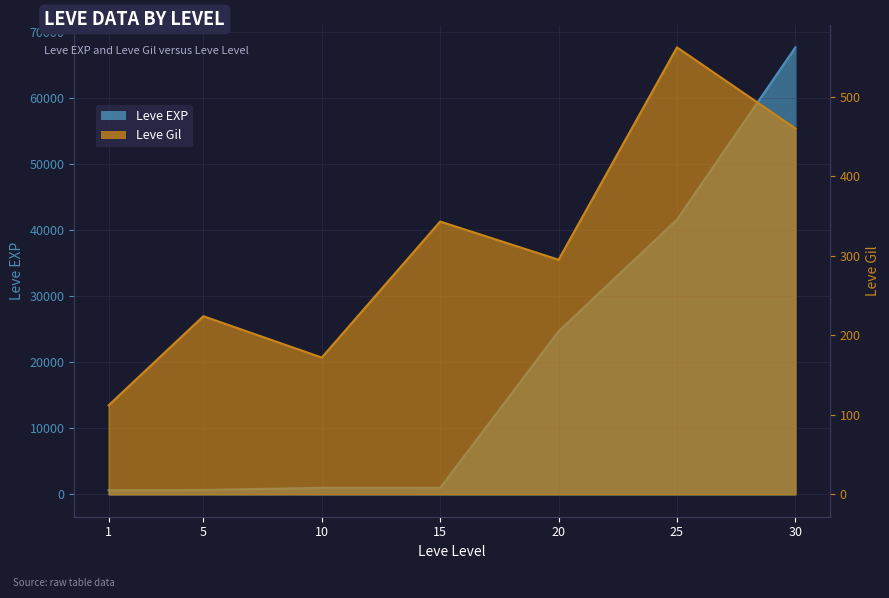

Which series has the largest total across all categories?

Leve EXP